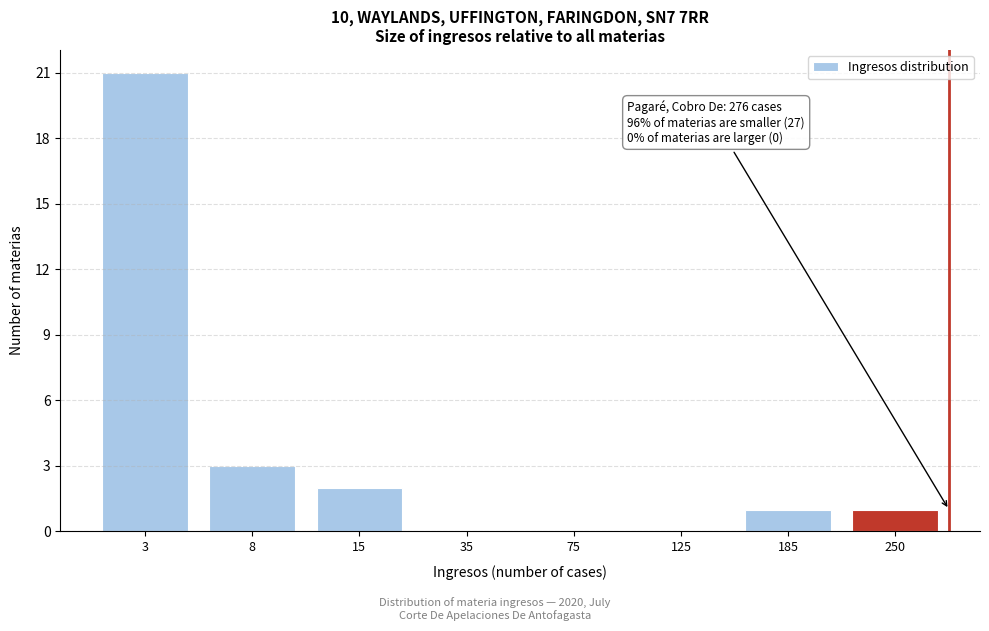

Reading left to right, extract all data points from this chart.

3=21	8=3	15=2	35=0	75=0	125=0	185=1	250=1